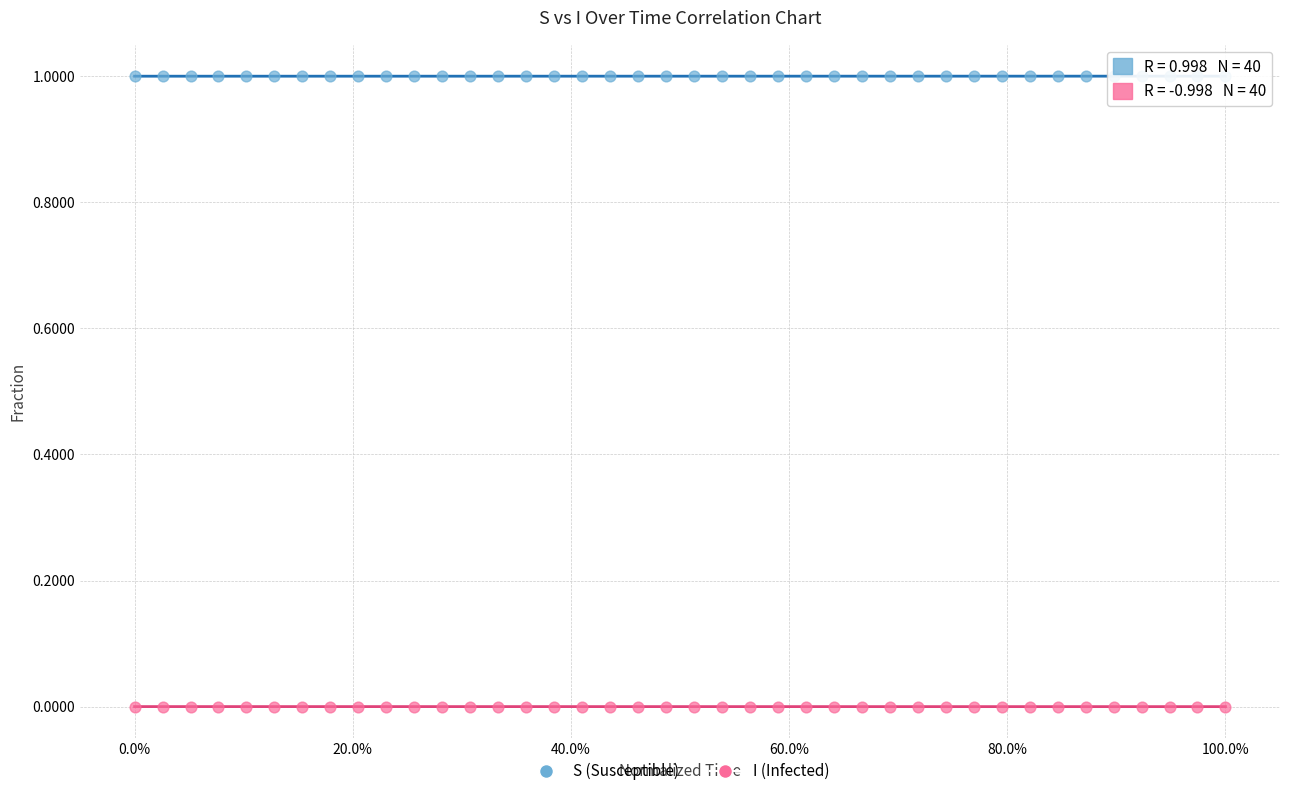

Which series contains the highest Y value?

S (Susceptible)